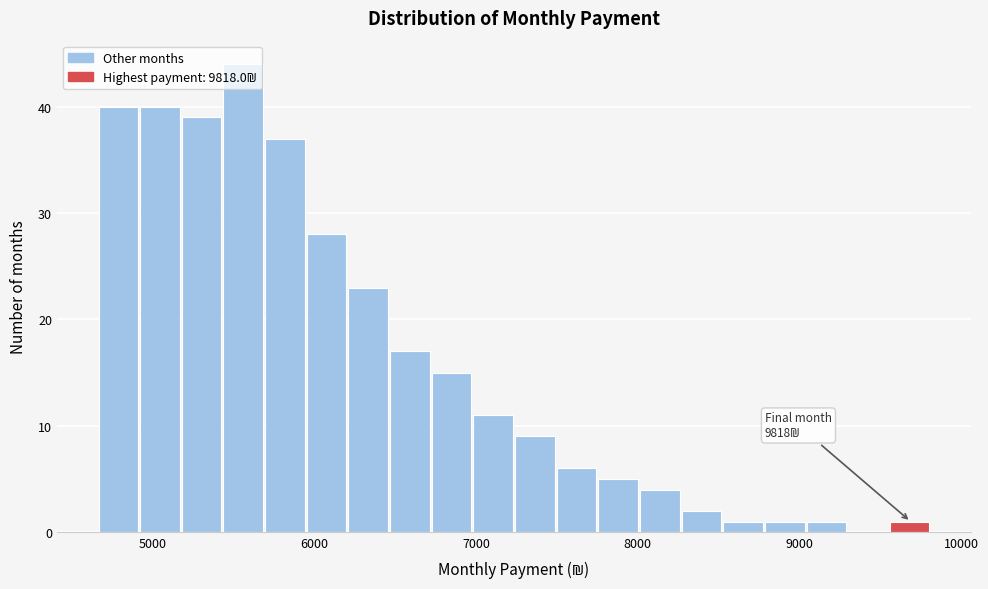

Around what value on the x-axis is the tallest bar? Give the approximate position of its centre, as read against the axis.

5600